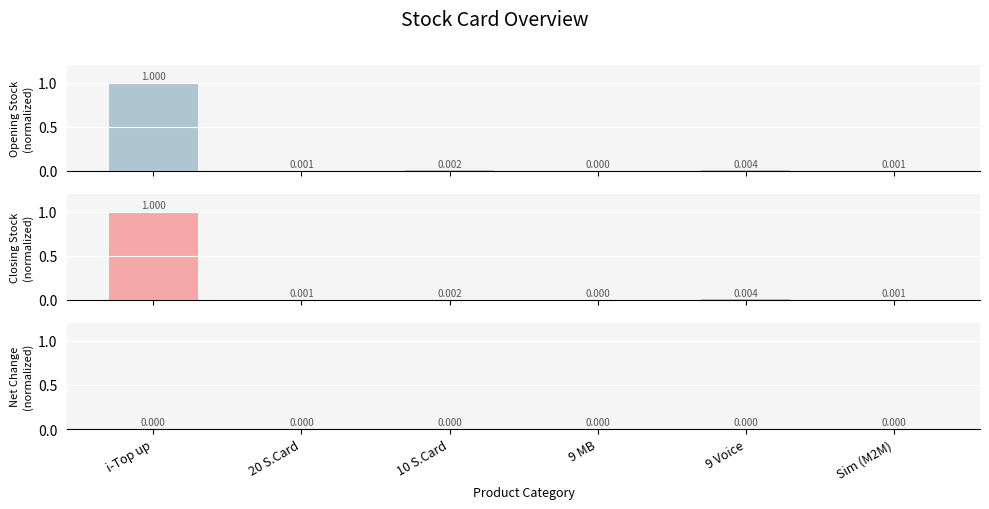

What is the label of the 4th bar from the right?

10 S.Card